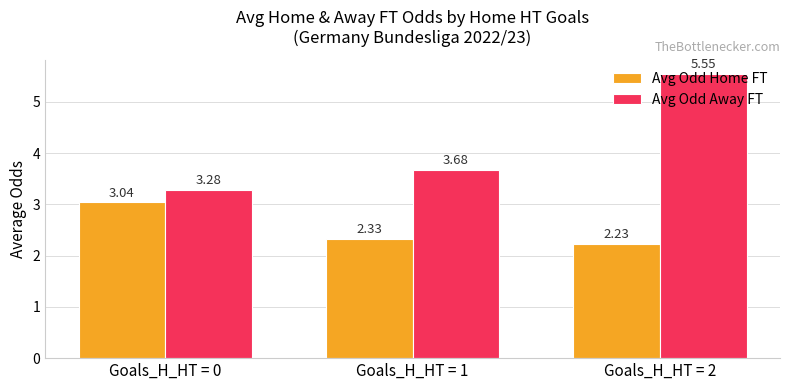

How many categories are shown in the chart?

3